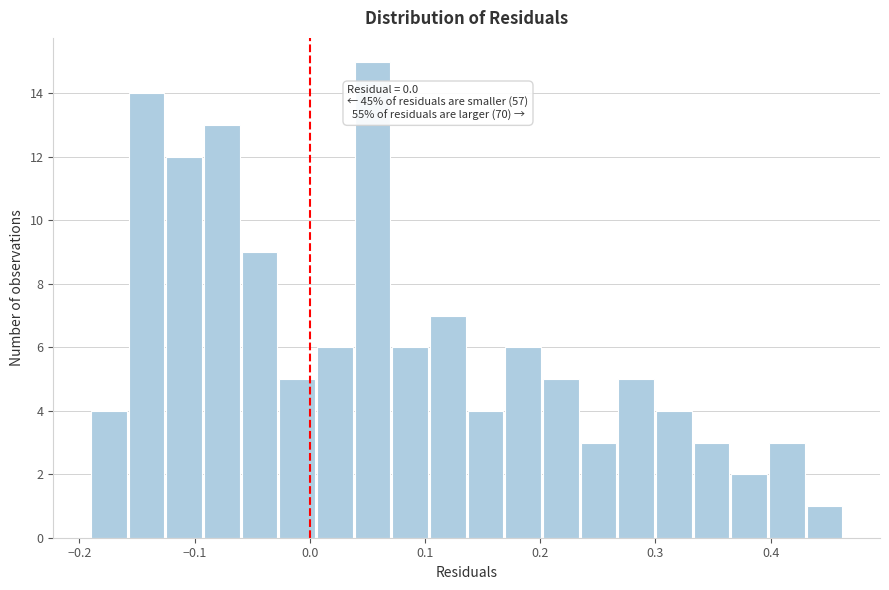

Read against the x-axis, roughly where is the centre of the tallest bar?

0.05